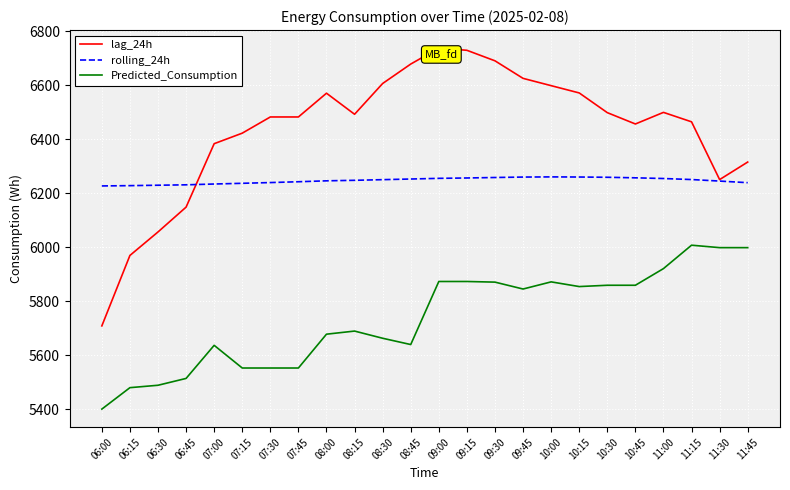

Count the number of data series in this chart.

3